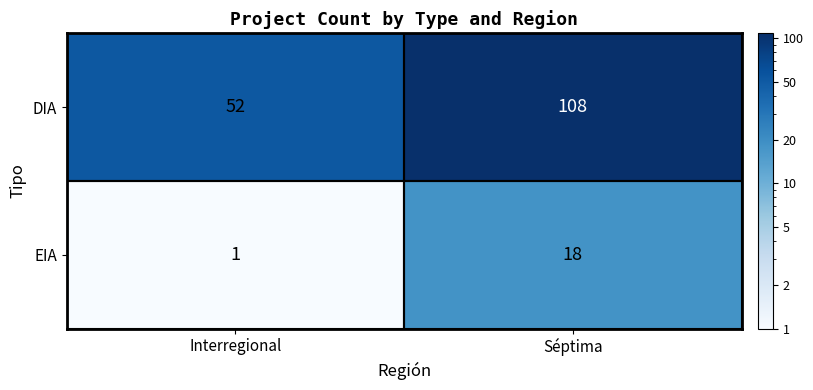

Which series has the widest spread of values?

DIA